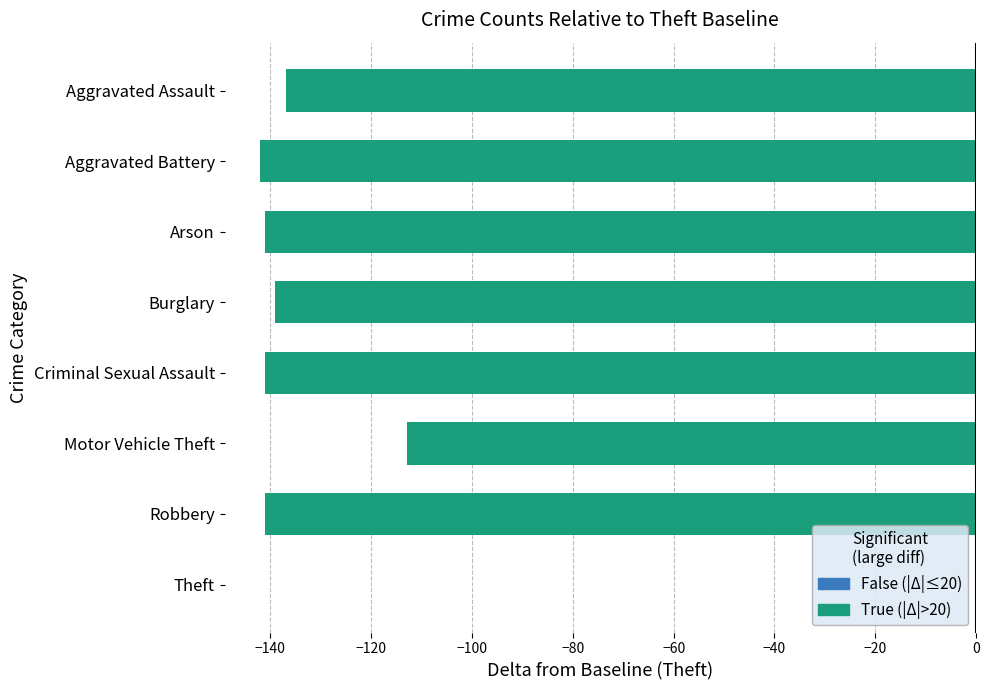

At which label is the value closest to -71?

Motor Vehicle Theft